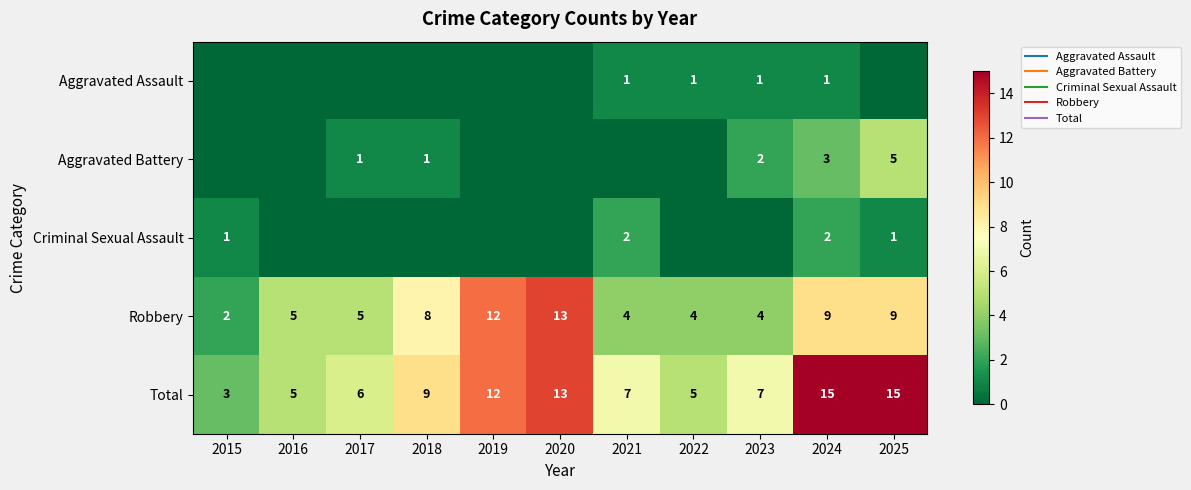

Which label corresponds to the smallest value in the chart?

2015